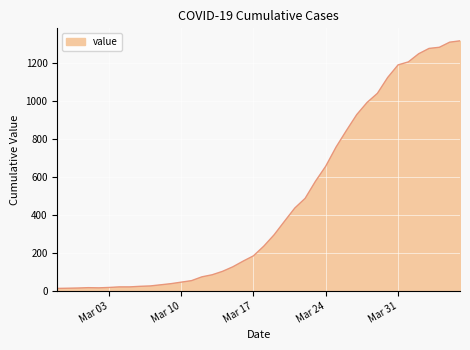

What is the difference between the maximum and minimum values?

1306